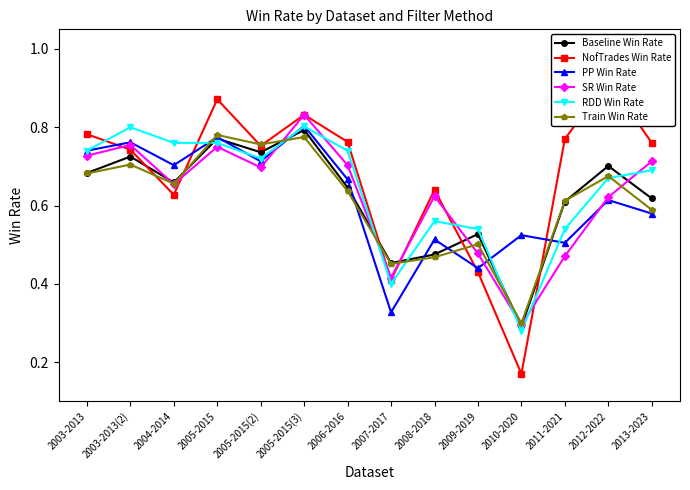

After their last crossing, which series has the higher values: RDD Win Rate or Baseline Win Rate?

RDD Win Rate